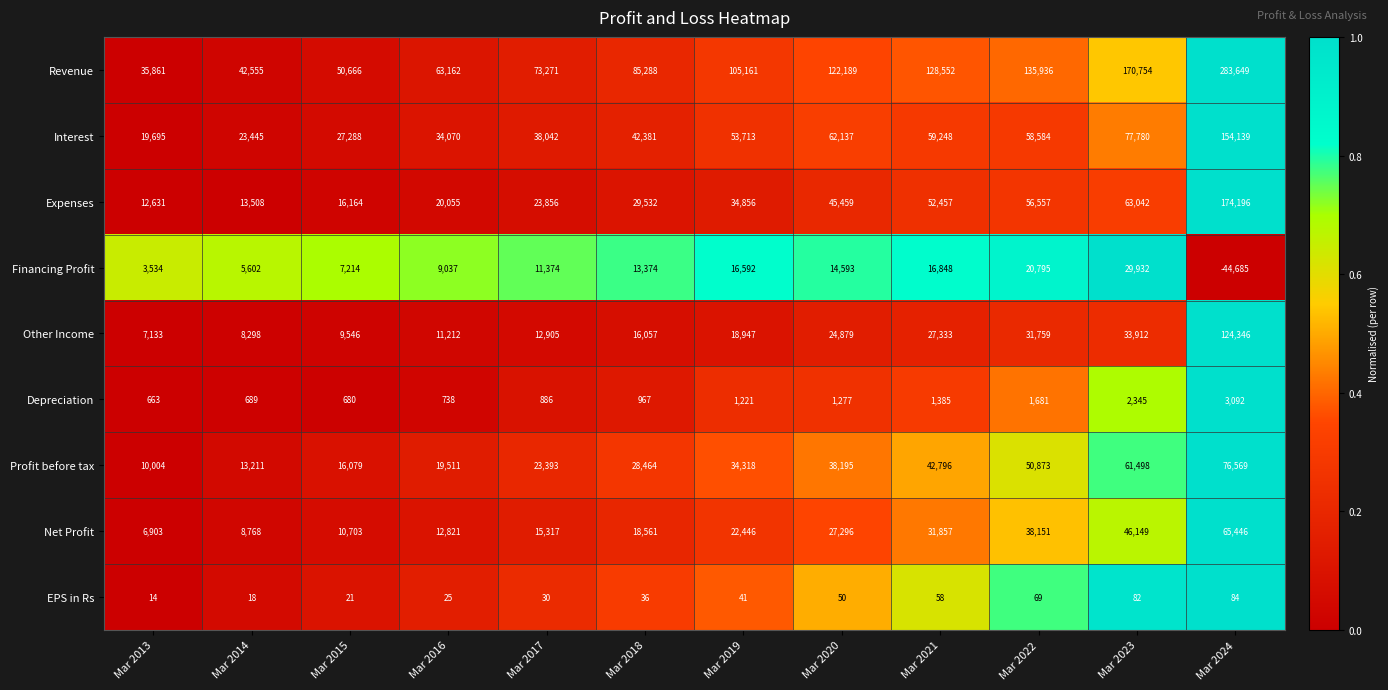

At which label is Net Profit closest to 36174?

Mar 2022